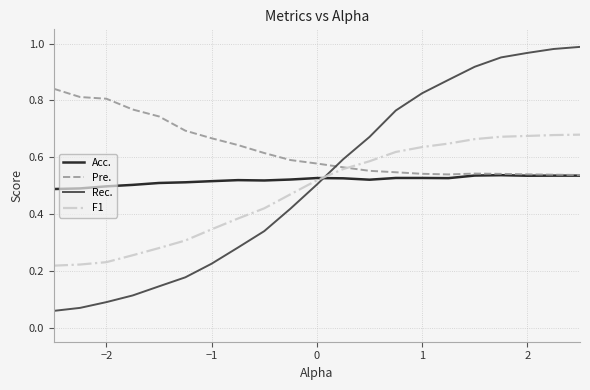

Which series has the widest spread of values?

Rec.